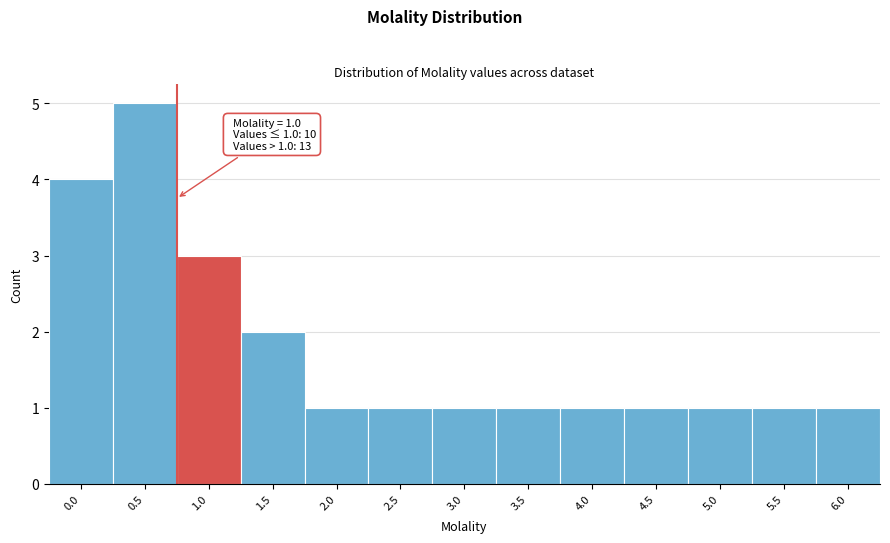

Reading left to right, what are all the values shown in this chart?

0.0=4	0.5=5	1.0=3	1.5=2	2.0=1	2.5=1	3.0=1	3.5=1	4.0=1	4.5=1	5.0=1	5.5=1	6.0=1